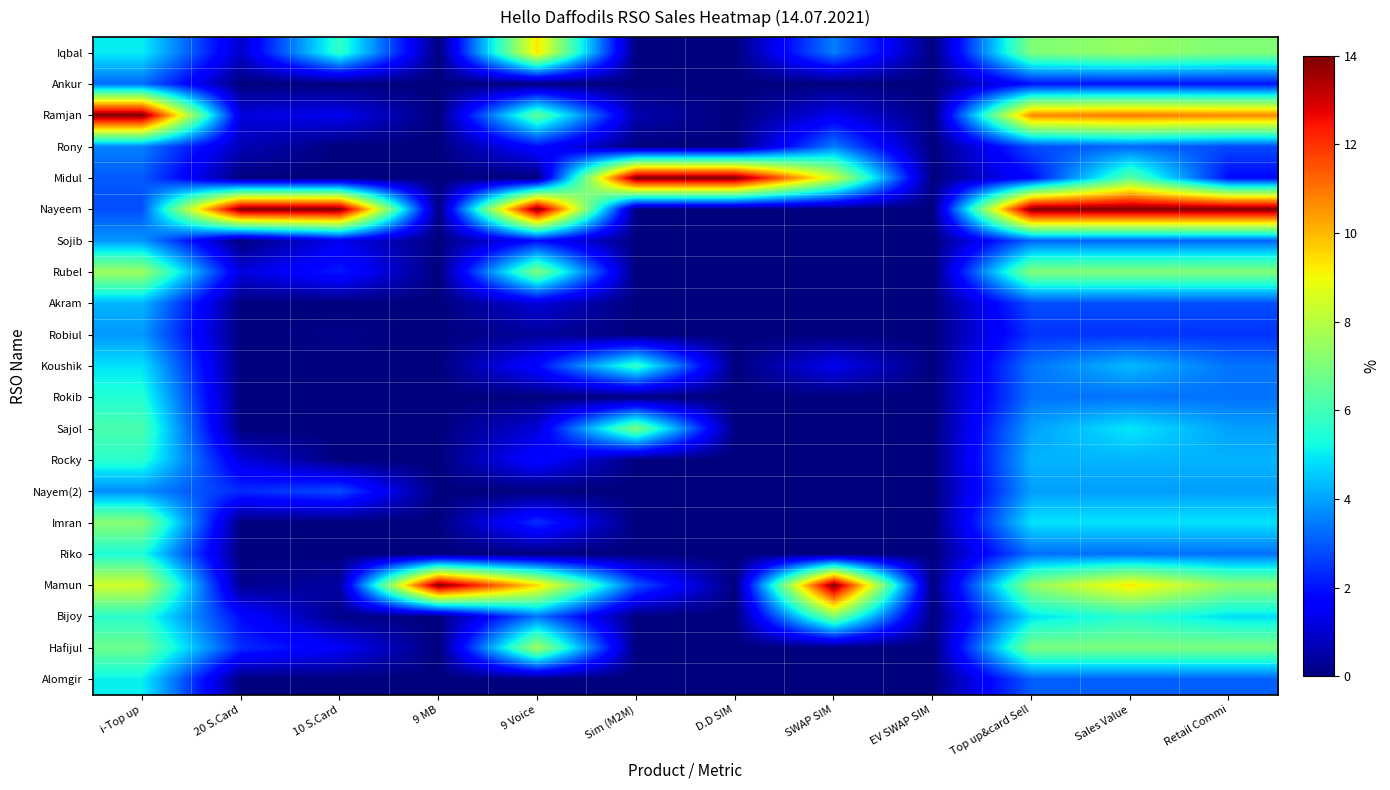

How many categories are shown in the chart?

12